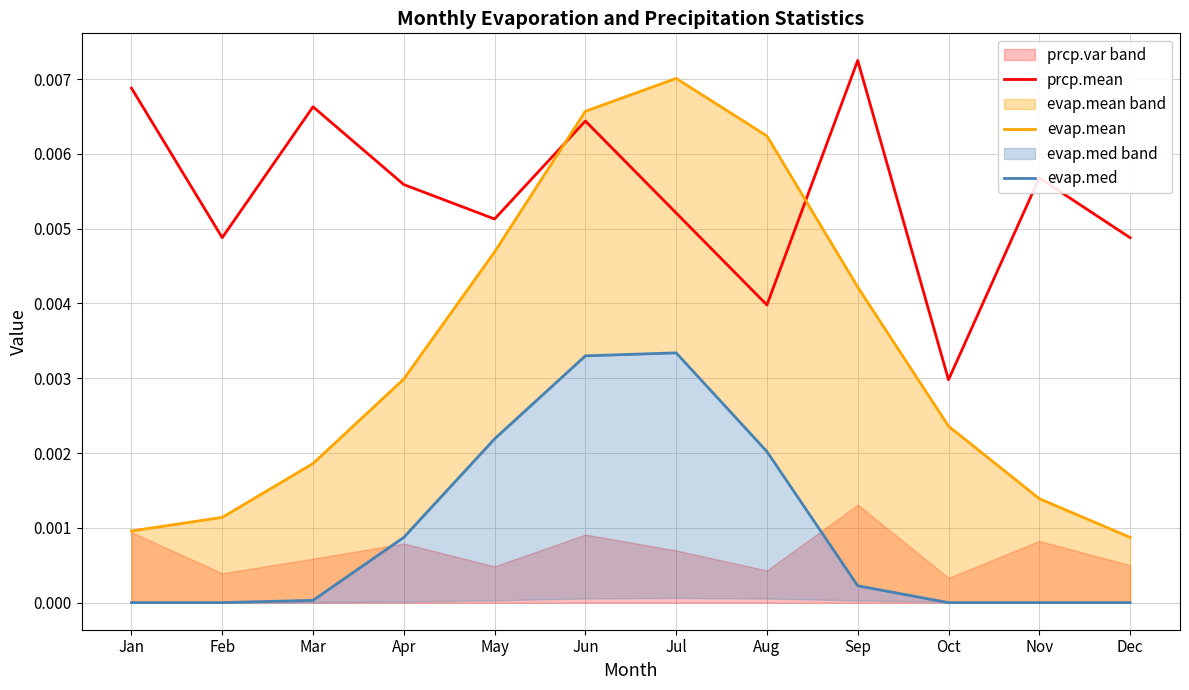

List the labels in order of evap.med line value, largest first.

Jul, Jun, May, Aug, Apr, Sep, Mar, Jan, Feb, Oct, Nov, Dec